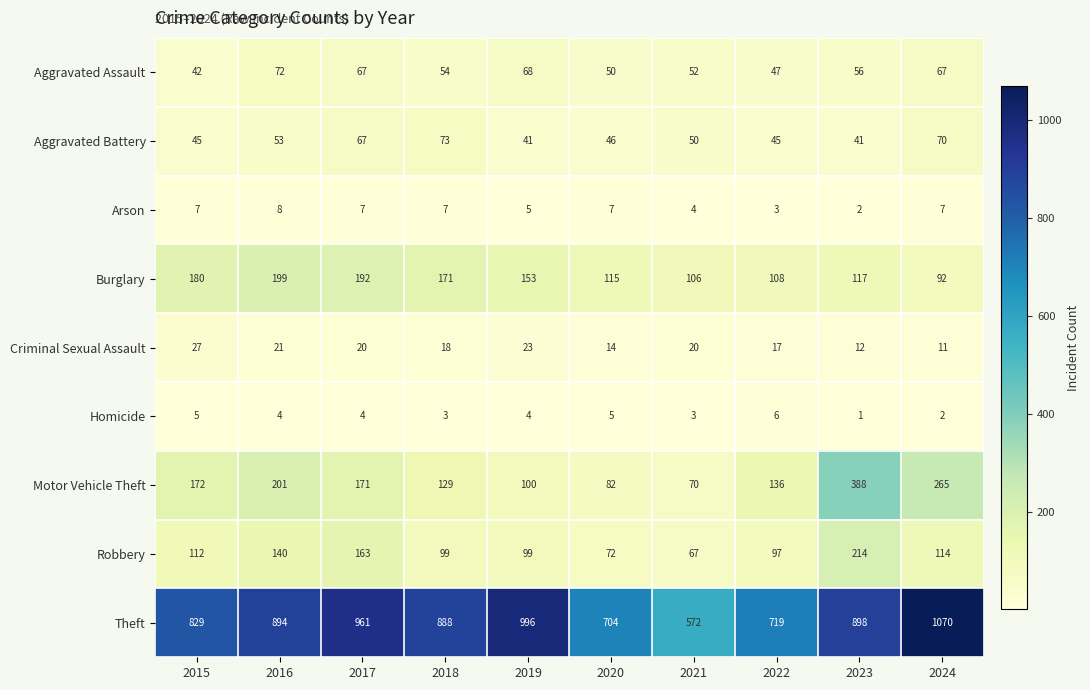

List the series in order of their peak value, lowest first.

Homicide, Arson, Criminal Sexual Assault, Aggravated Assault, Aggravated Battery, Burglary, Robbery, Motor Vehicle Theft, Theft